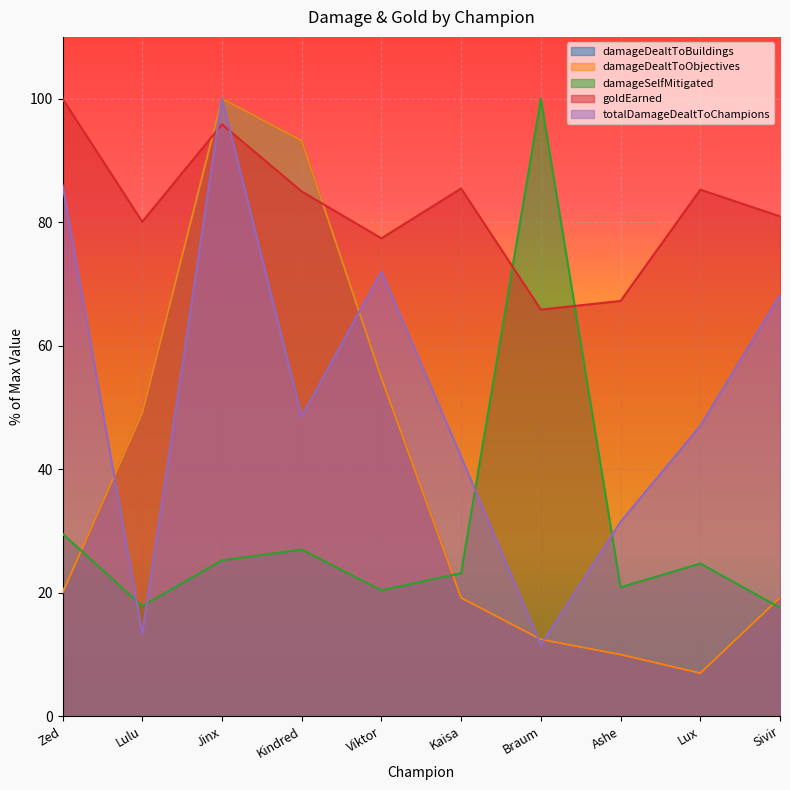

How many interior local peaks does the damageDealtToBuildings series have?

1